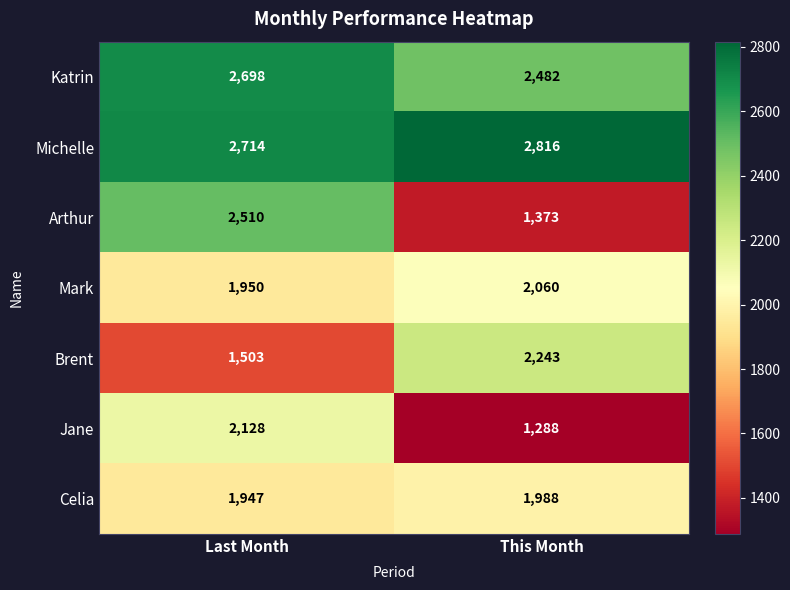

What is the difference between the highest and lowest values at This Month?

1528